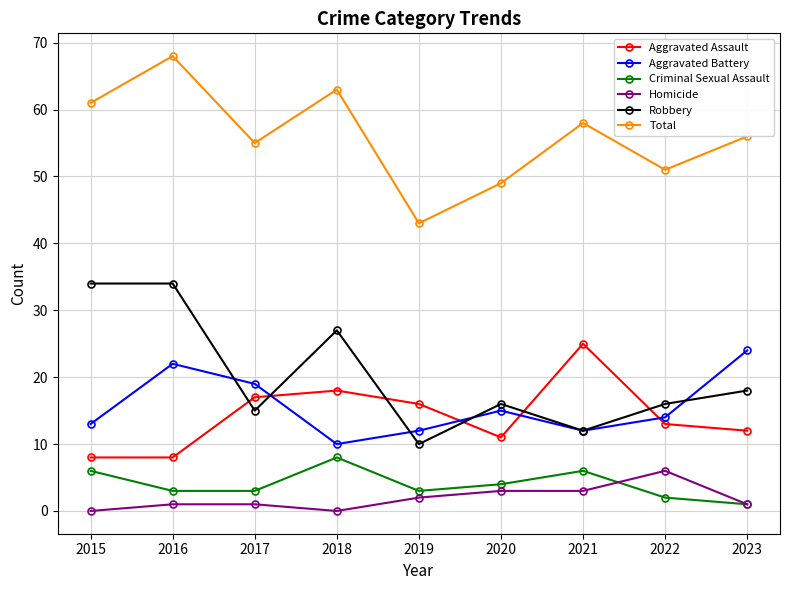

Is the value of Robbery at 2019 greater than the value of Homicide at 2021?

Yes